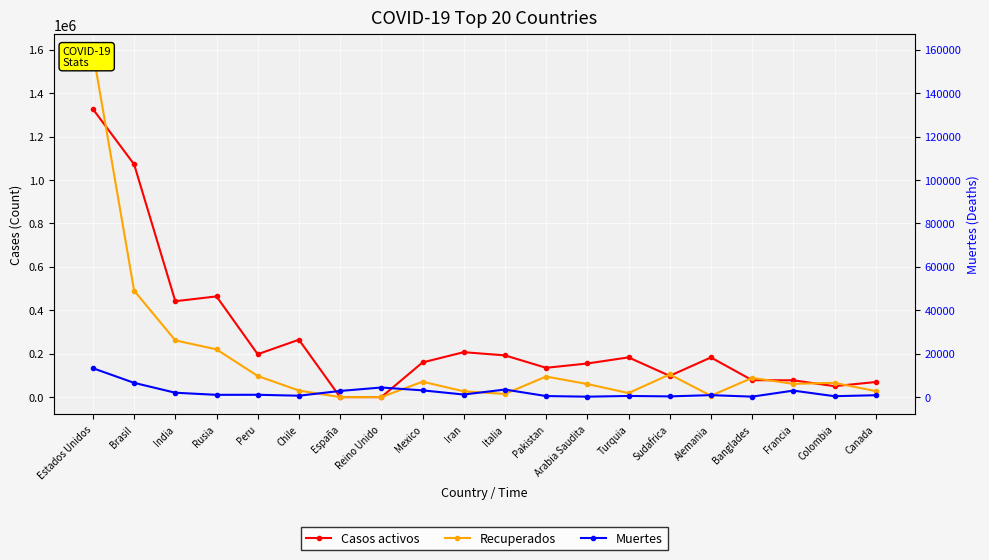

Reading left to right, what are all the values shown in this chart?

Casos activos: Estados Unidos=1326669	Brasil=1072229	India=441733	Rusia=463880	Peru=197619	Chile=264371	España=0	Reino Unido=0	Mexico=159657	Iran=207000	Italia=192241	Pakistan=134957	Arabia Saudita=154839	Turquia=182995	Sudafrica=97848	Alemania=182700	Banglades=78102	Francia=77308	Colombia=50370	Canada=69570
Recuperados: Estados Unidos=1590682	Brasil=490423	India=261261	Rusia=219856	Peru=97312	Chile=30214	España=0	Reino Unido=0	Mexico=70974	Iran=26757	Italia=14709	Pakistan=94713	Arabia Saudita=60252	Turquia=18608	Sudafrica=104563	Alemania=6318	Banglades=88392	Francia=61107	Colombia=65701	Canada=27672
Muertes: Estados Unidos=133125	Brasil=65631	India=20201	Rusia=10494	Peru=10772	Chile=6434	España=28388	Reino Unido=44236	Mexico=31119	Iran=11931	Italia=34869	Pakistan=4839	Arabia Saudita=2017	Turquia=5241	Sudafrica=3310	Alemania=9093	Banglades=2151	Francia=29920	Colombia=4210	Canada=8693